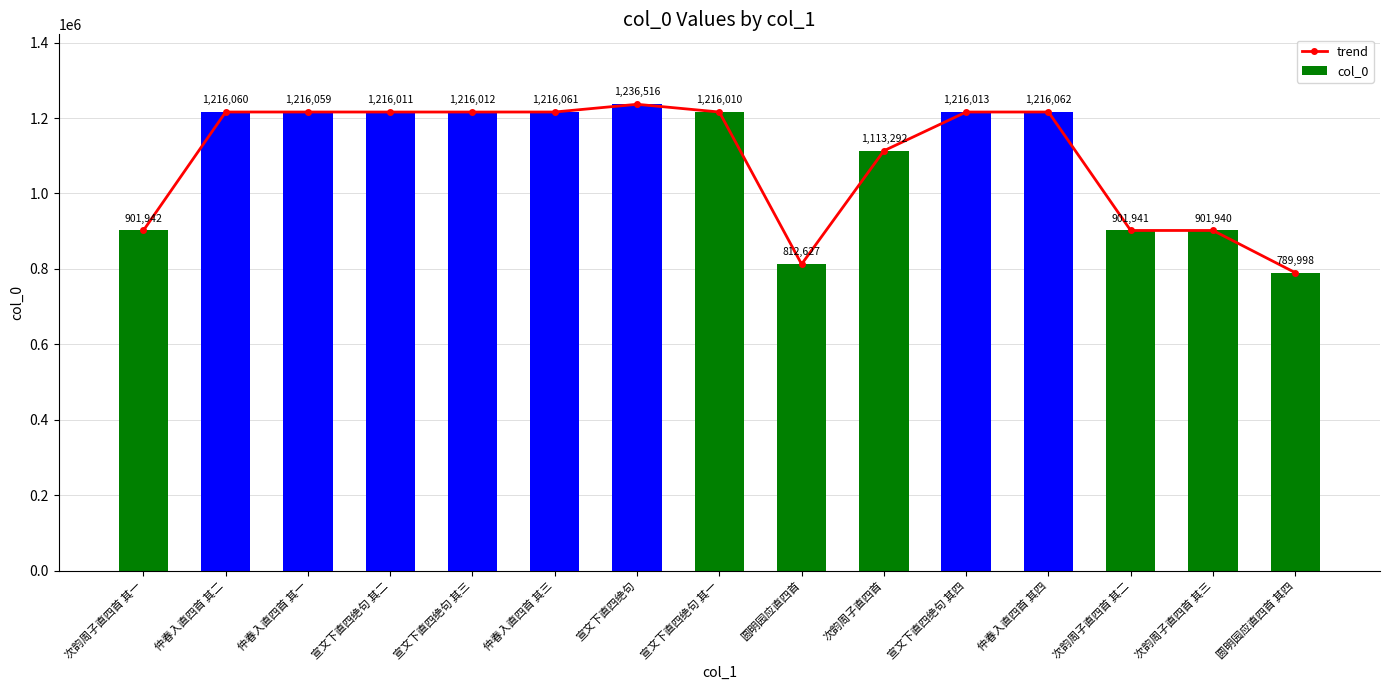

List the labels in order of trend value, smallest first.

圆明园应直四首 其四, 圆明园应直四首, 次韵周子直四首 其三, 次韵周子直四首 其二, 次韵周子直四首 其一, 次韵周子直四首, 宣文下直四绝句 其一, 宣文下直四绝句 其二, 宣文下直四绝句 其三, 宣文下直四绝句 其四, 仲春入直四首 其一, 仲春入直四首 其二, 仲春入直四首 其三, 仲春入直四首 其四, 宣文下直四绝句